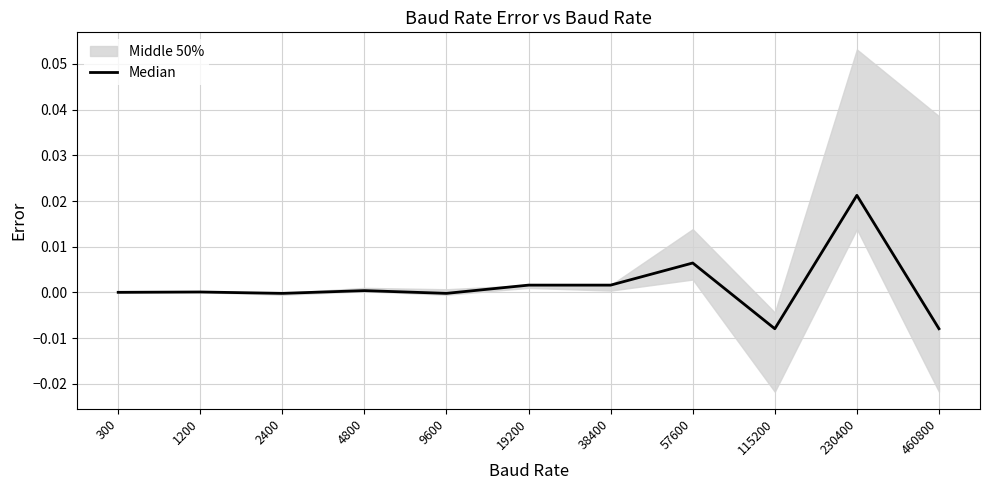

Rank the categories by value from highest to lowest.

230400, 57600, 19200, 38400, 4800, 1200, 300, 2400, 9600, 115200, 460800